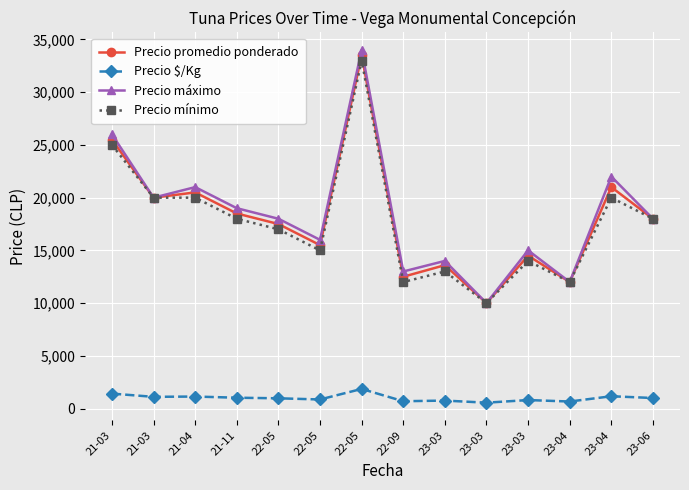

What are all the series names shown in the legend?

Precio promedio ponderado, Precio $/Kg, Precio máximo, Precio mínimo